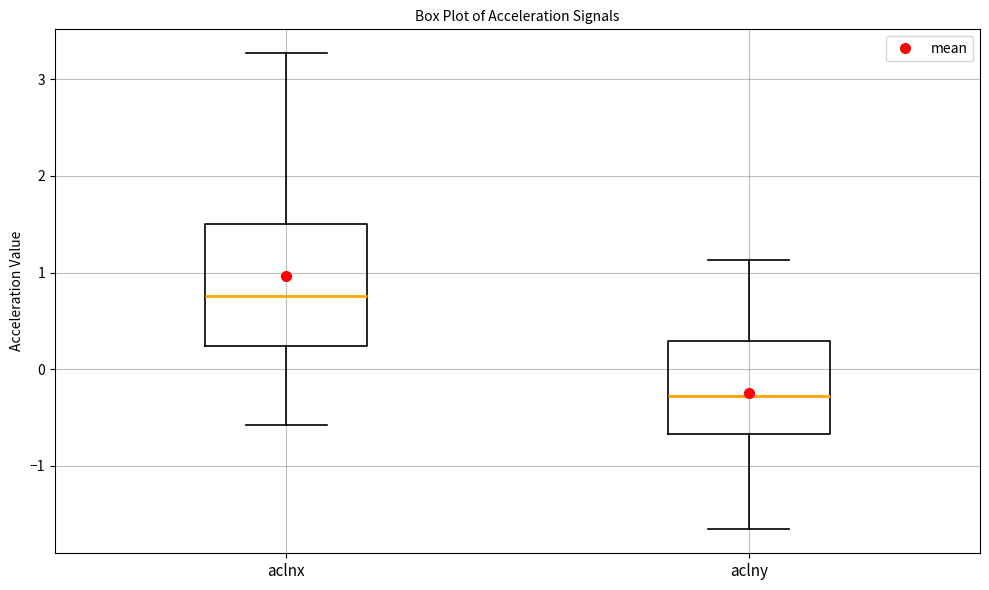

Reading left to right, read every box against the y-axis: the position of its median line, the range the box covers, and the ends of its whiskers. The values are not printed on the chart, so give them approximately, as read against the axis.

aclnx: median 0.8, box 0.2 to 1.5, whiskers -0.6 to 3.3
aclny: median -0.3, box -0.7 to 0.3, whiskers -1.7 to 1.1